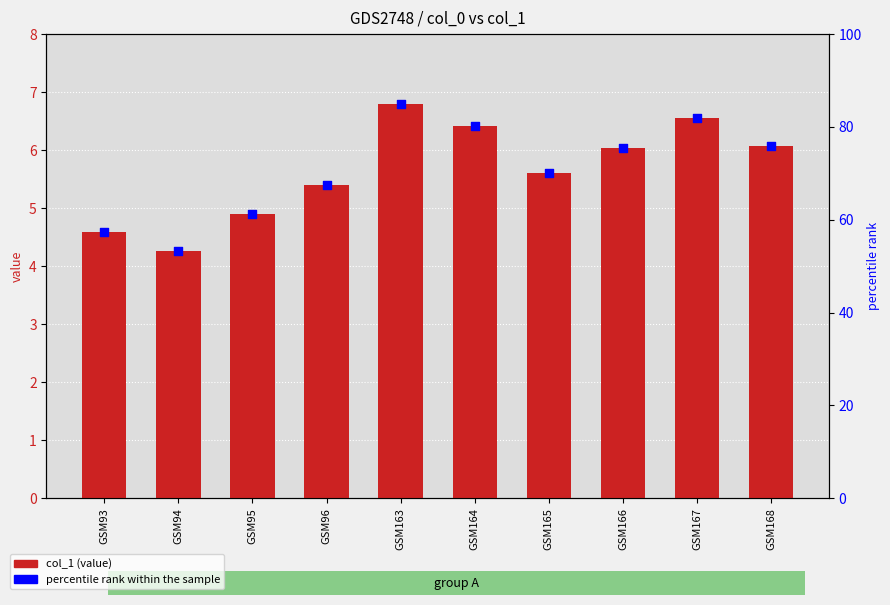

What is the total value across all series at GSM168?

81.9